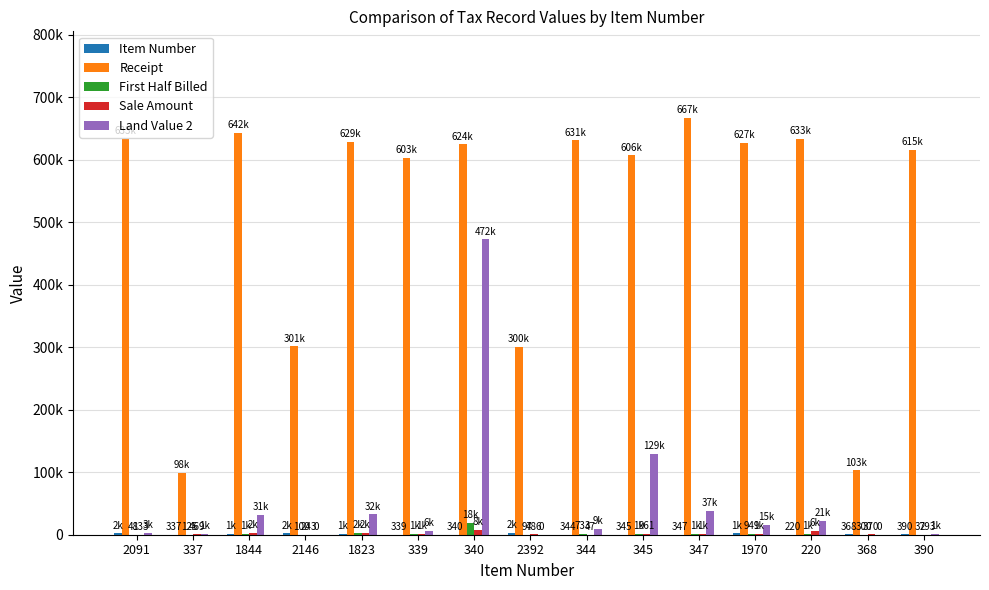

Does the chart contain stacked bars?

No